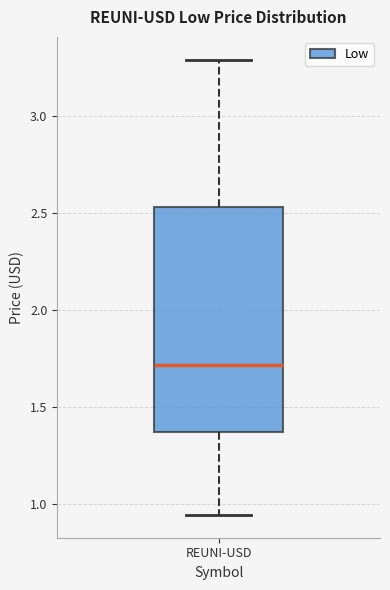

Transcribe this box plot: give where the median line is, the range the box spans, and where the two whiskers end, as read against the y-axis. The values are not printed on the chart, so give them approximately, as read against the axis.

median 1.70, box 1.35 to 2.55, whiskers 0.95 to 3.30